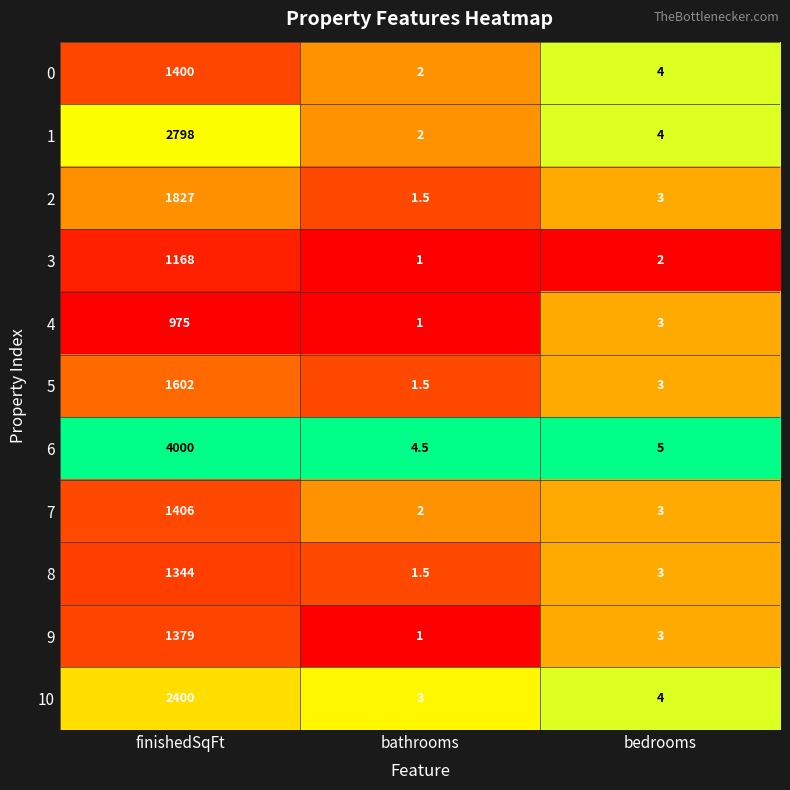

At which label does 8 reach its minimum?

bathrooms